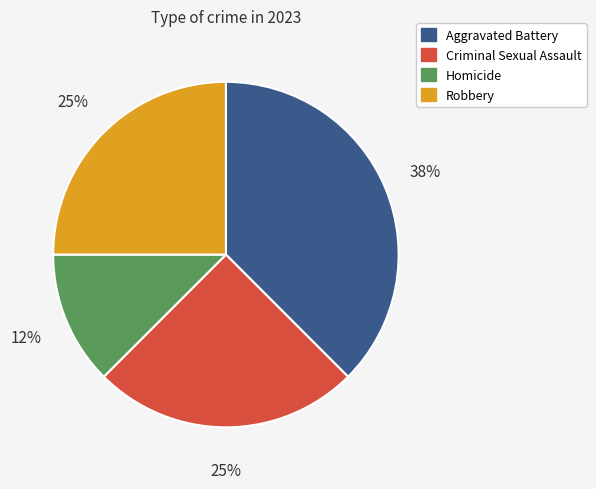

Is it true that Robbery is 14% of the pie?

False